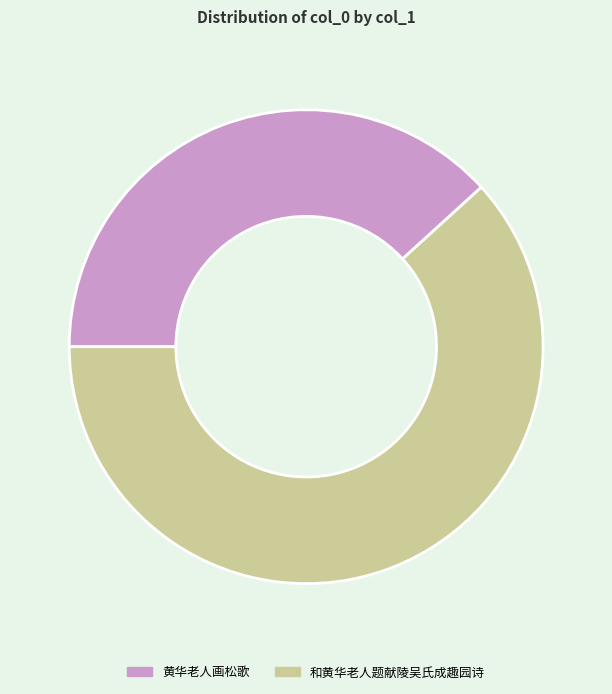

How many slices are in this pie chart?

2